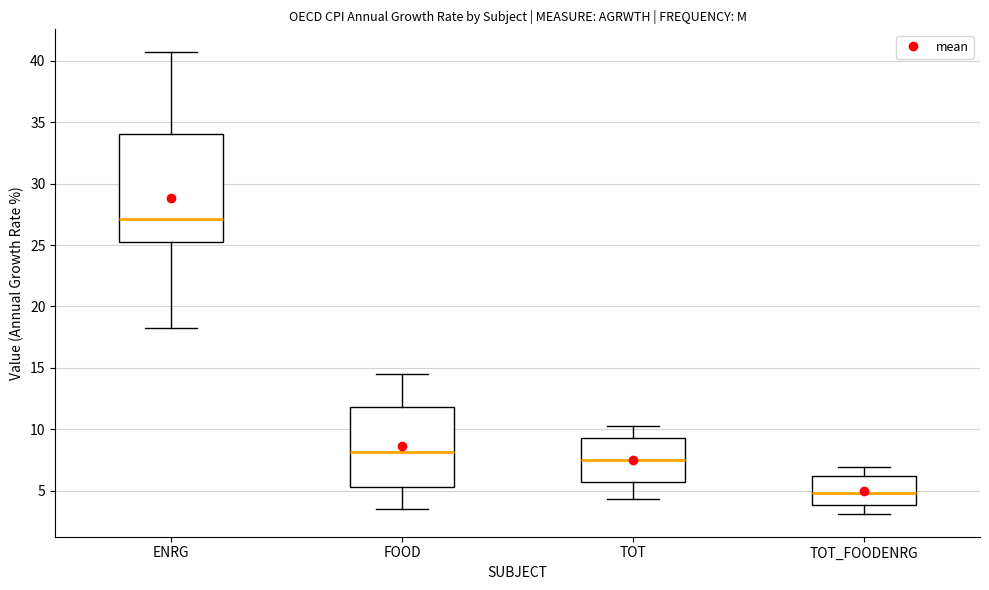

Where does the upper whisker of the box for TOT_FOODENRG end on the y-axis? The values are not printed on the chart, so give them approximately, as read against the axis.

7.0